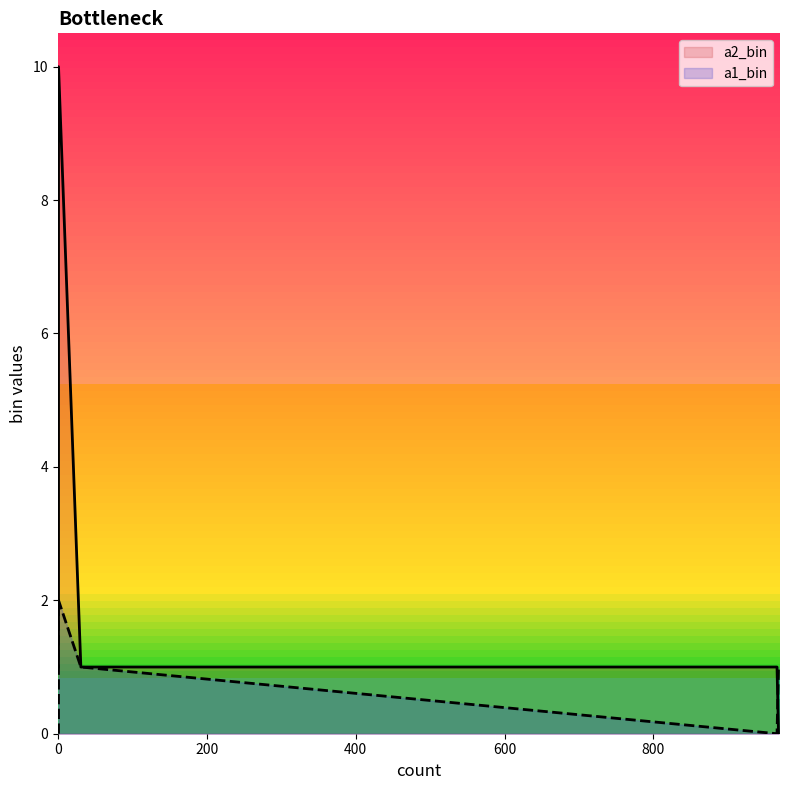

What is the maximum value shown in the chart?

10